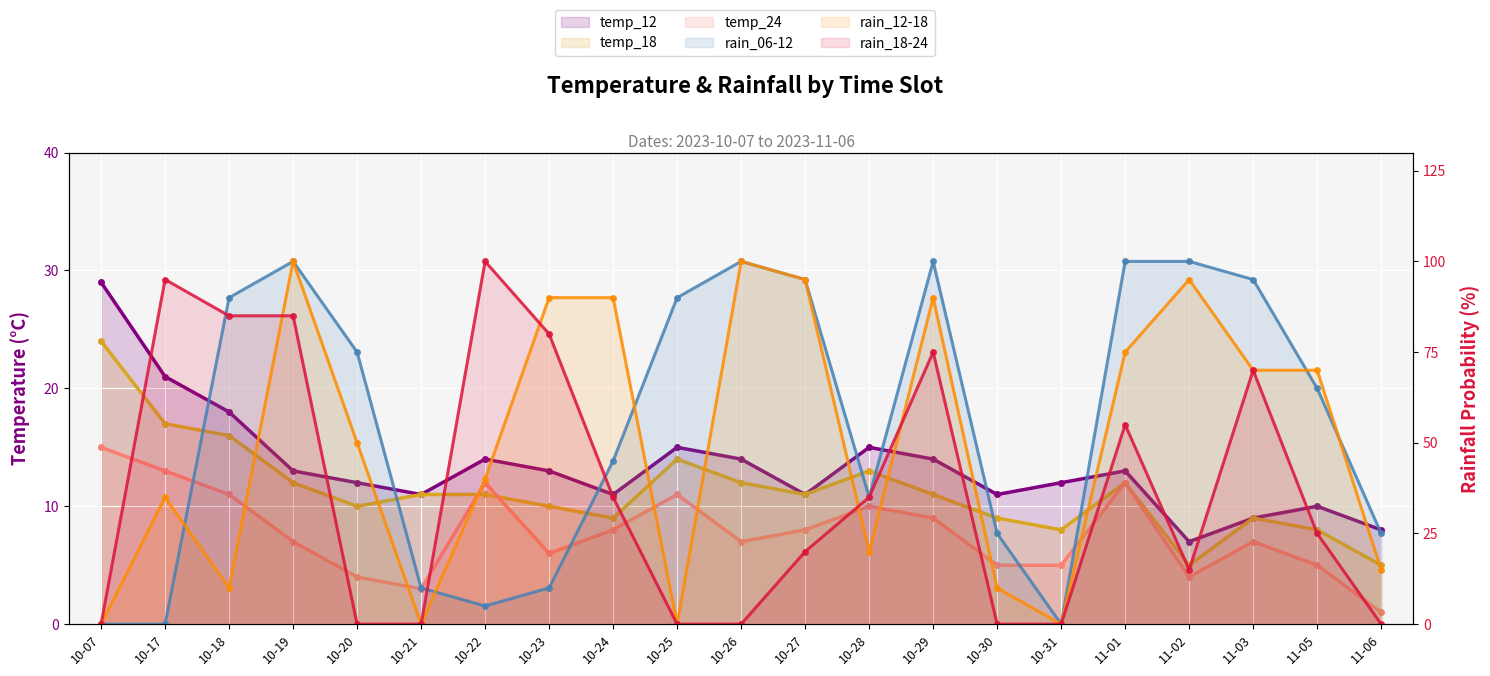

Which category has the lowest value across all series?

10-07